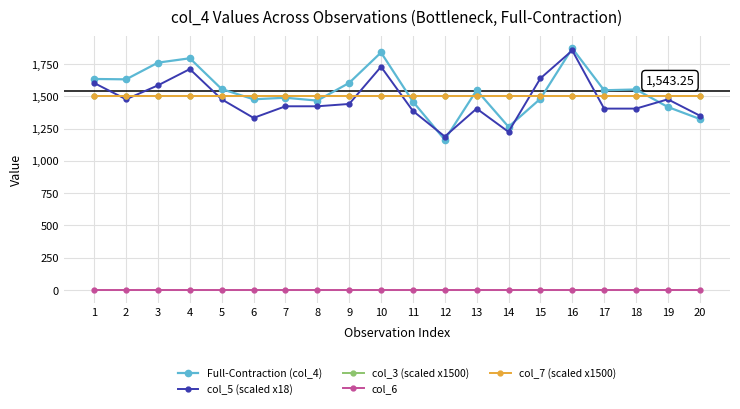

What is the average value of the col_3 (scaled x1500) series?

1500.0